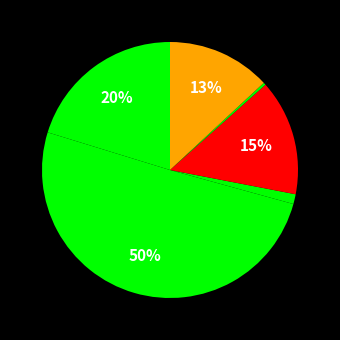

How many slices are in this pie chart?

6